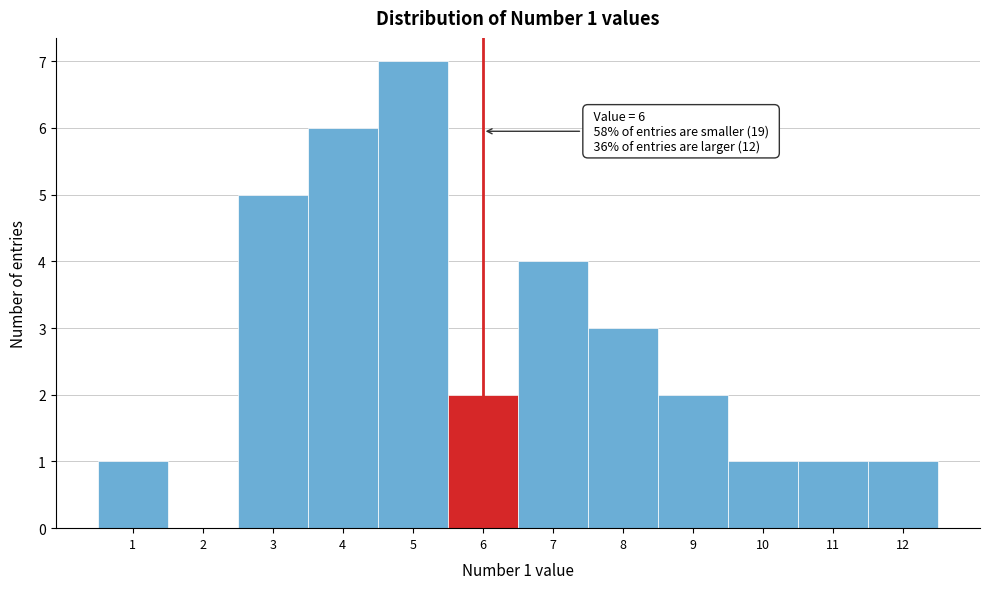

Which range on the x-axis has the tallest bar?

4.5 to 5.5